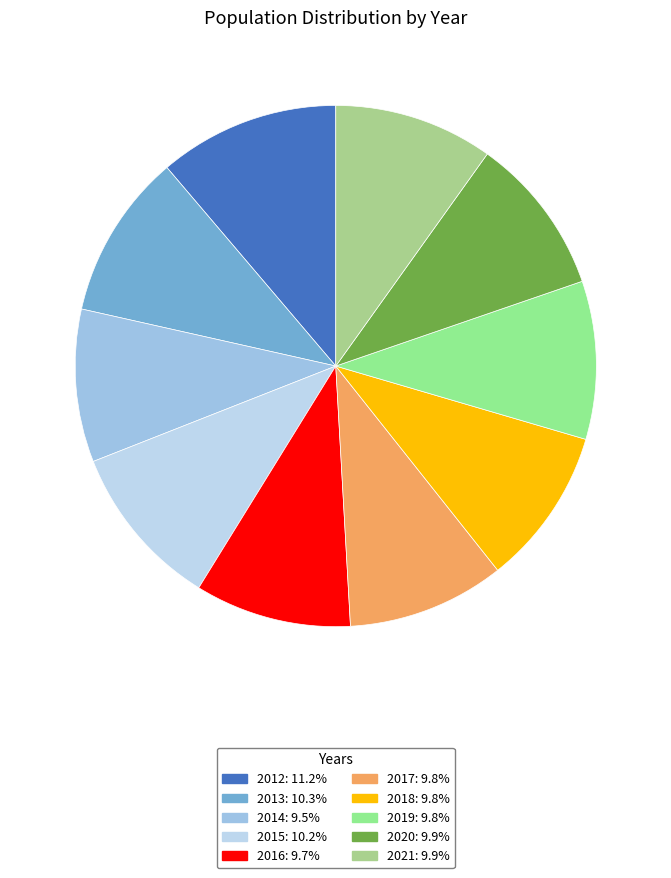

To the nearest percent, what is the average slice percentage?

10%